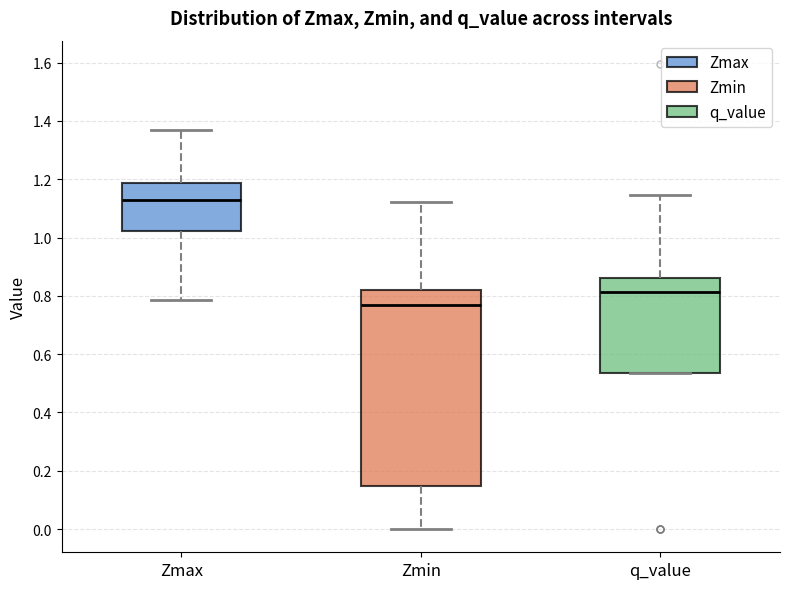

Which box has the highest median line?

Zmax